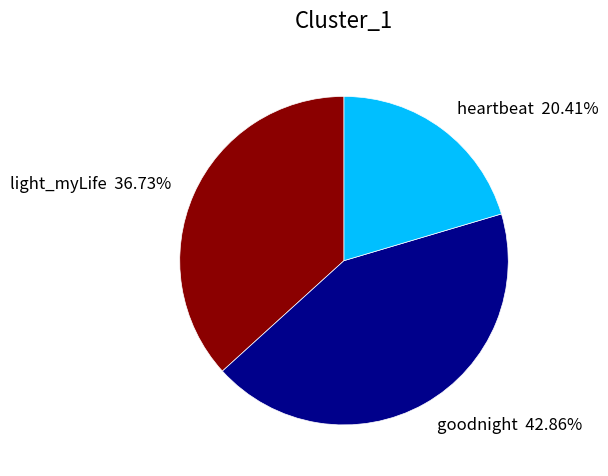

To the nearest percent, what is the difference between the largest and smallest slice percentages?

22%